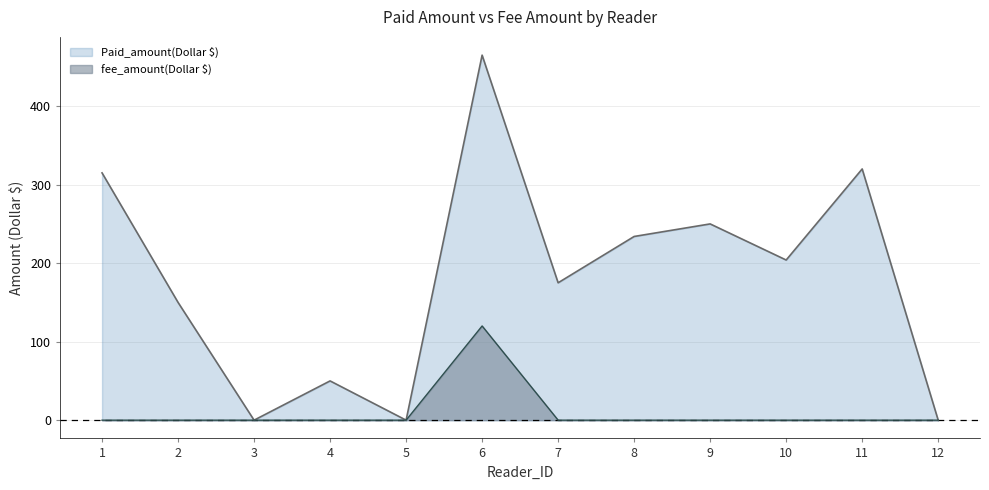

Where does the Paid_amount(Dollar $) series first go above 204?

1